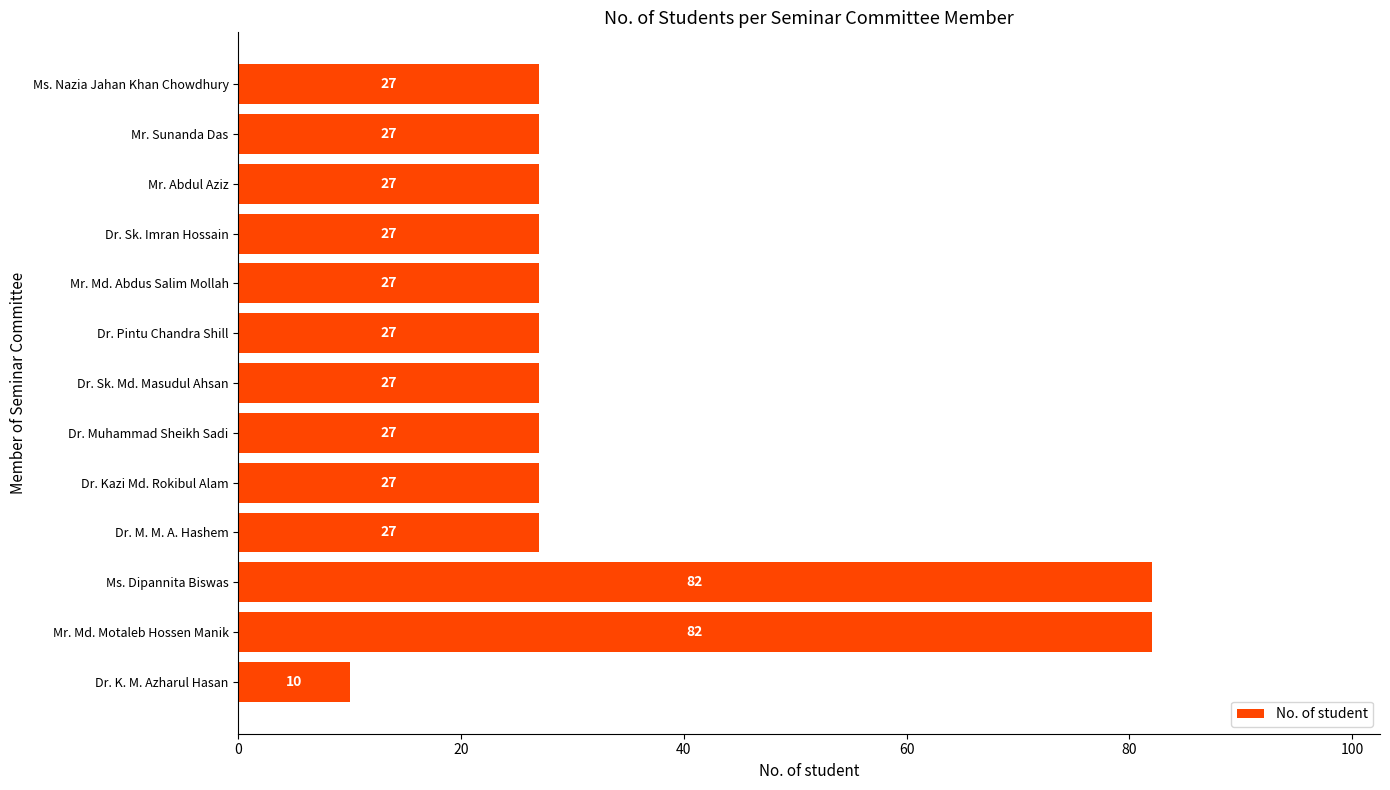

How many series are shown in this chart?

1